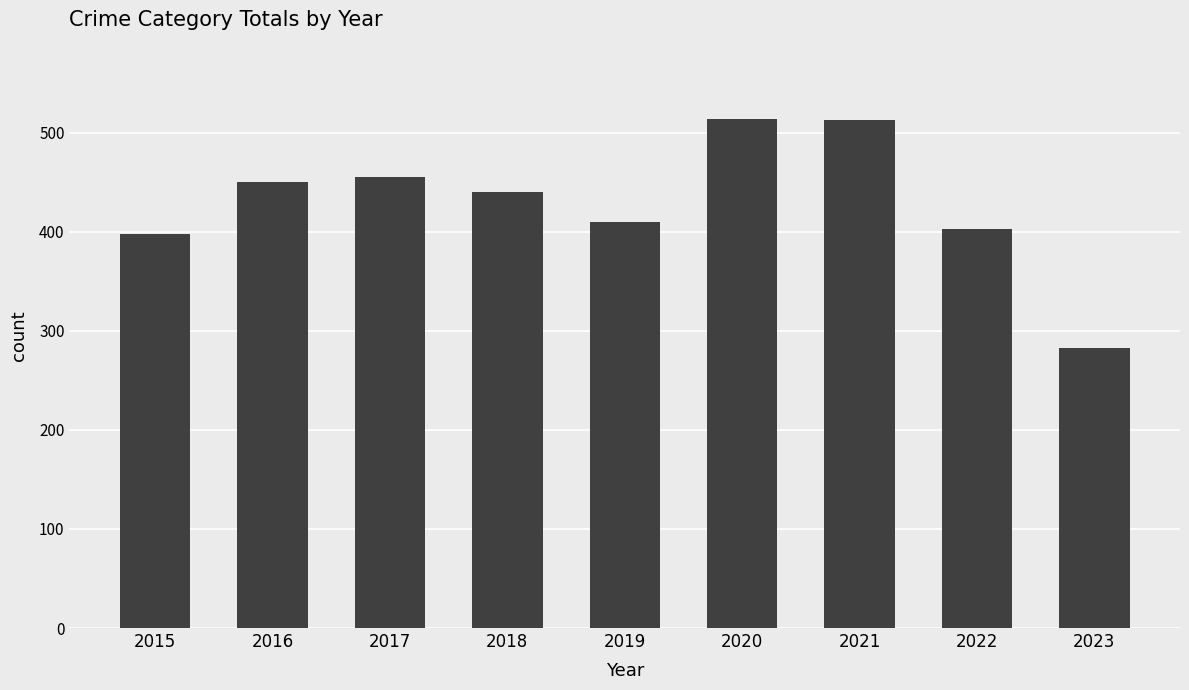

What is the minimum value shown in the chart?

283